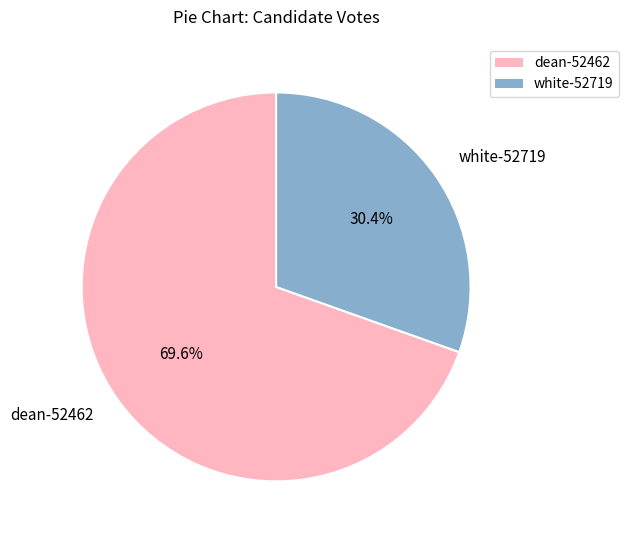

What is the largest slice in the pie chart?

dean-52462